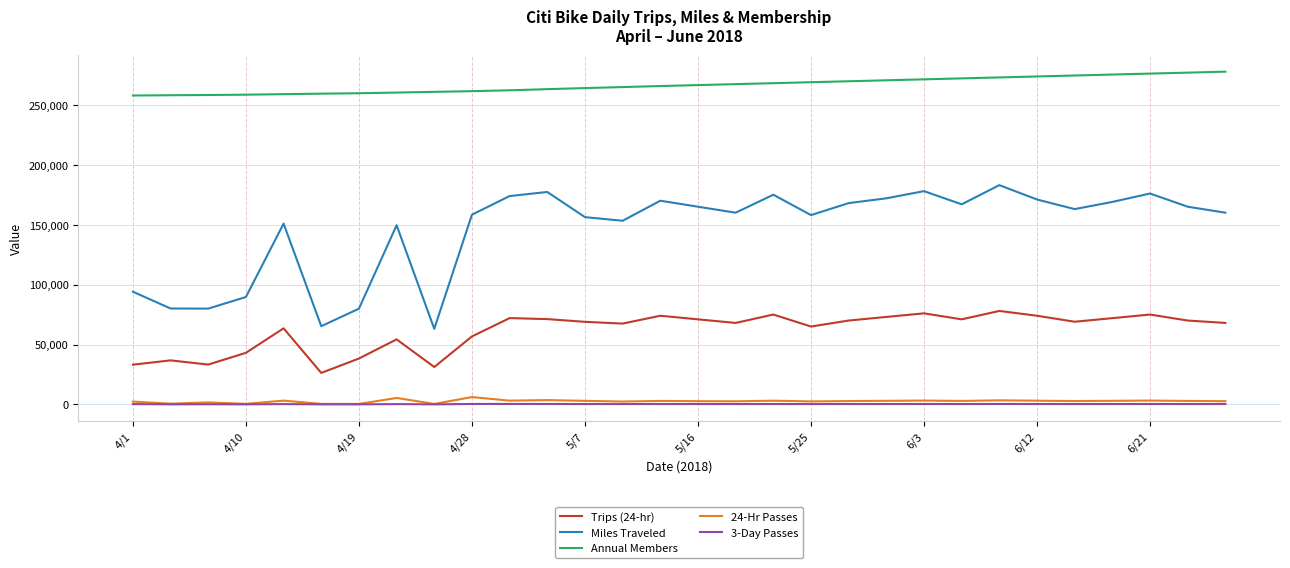

In 24-Hr Passes, how many points are lower than both neighbors (excluding endpoints)?

10